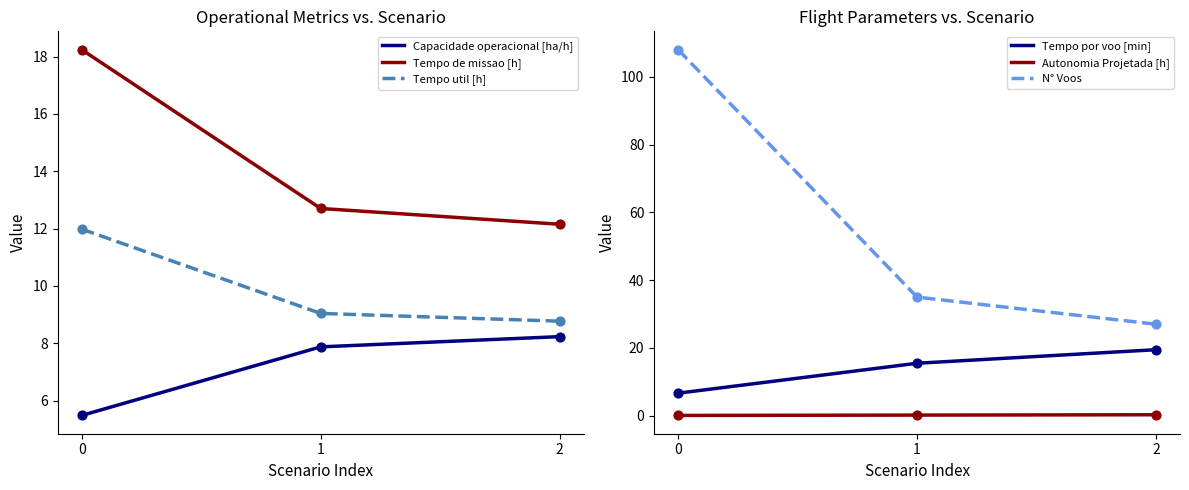

Which series contains the lowest Y value?

Autonomia Projetada [h]